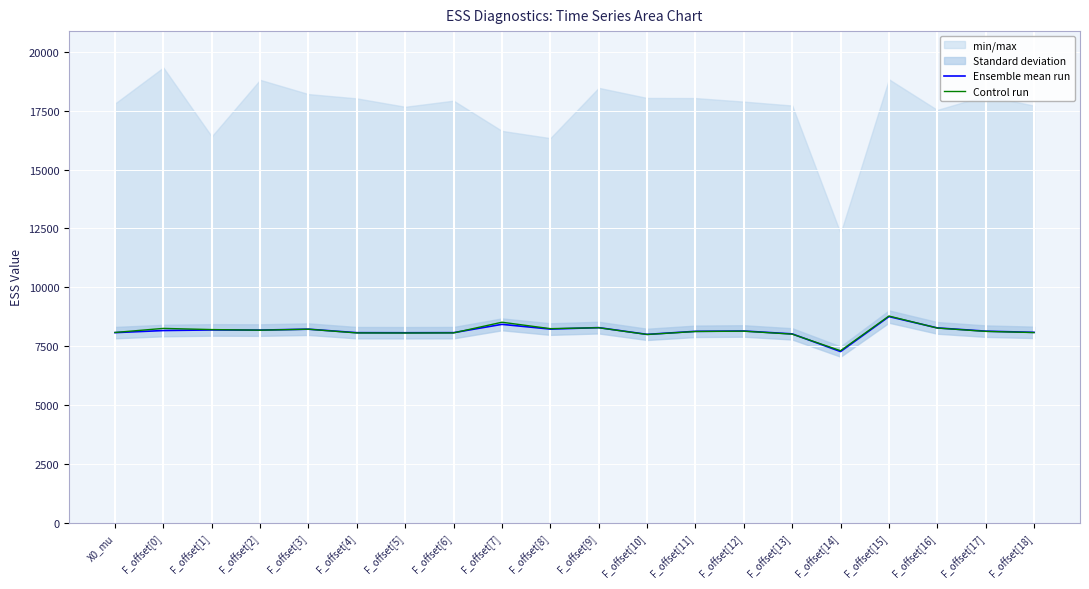

Rank the series by their maximum value, from highest to lowest.

Control run, Ensemble mean run